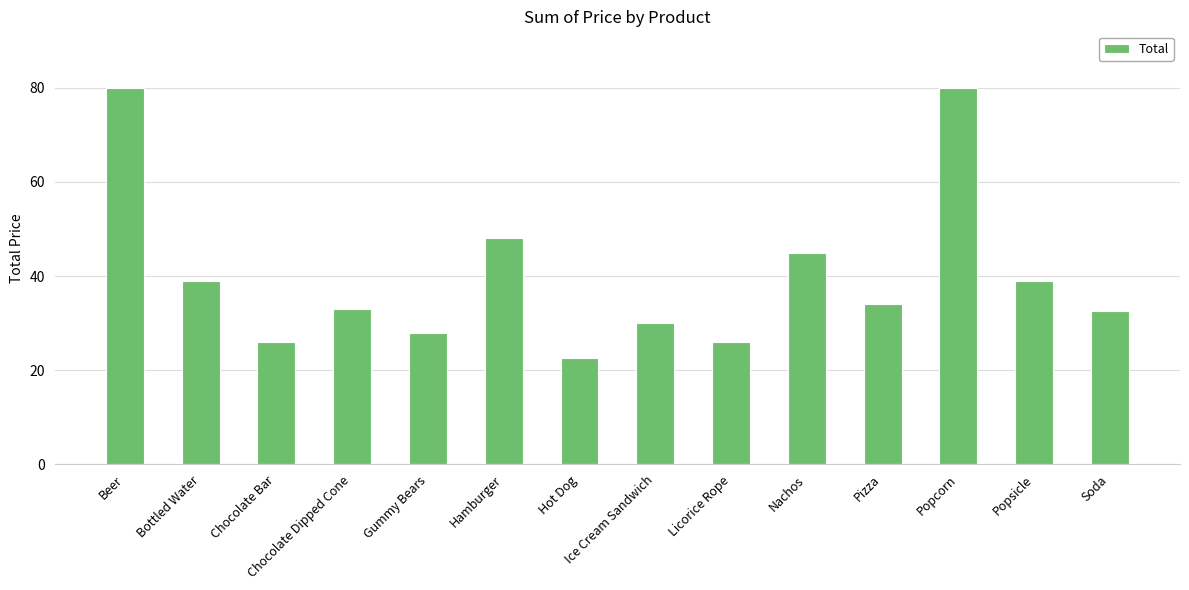

Between Ice Cream Sandwich and Soda, which is larger?

Soda